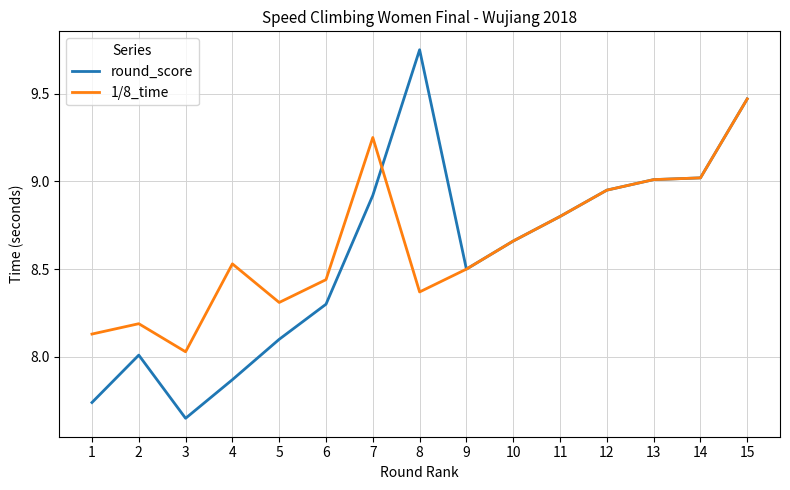

List the series in order of their peak value, lowest first.

1/8_time, round_score